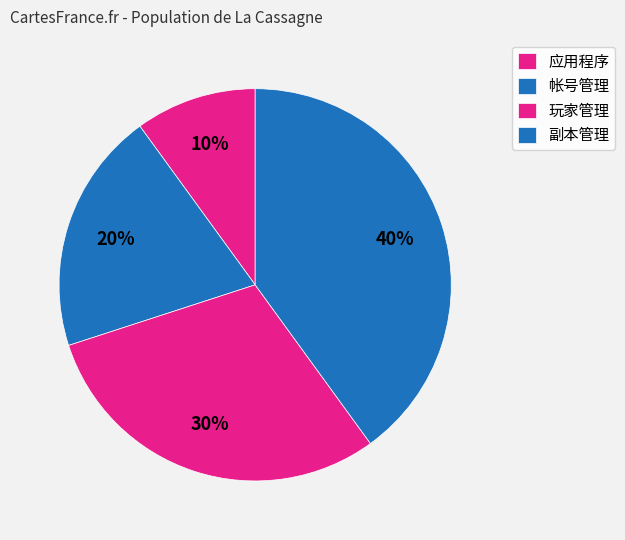

Which category has the biggest portion of the pie?

副本管理